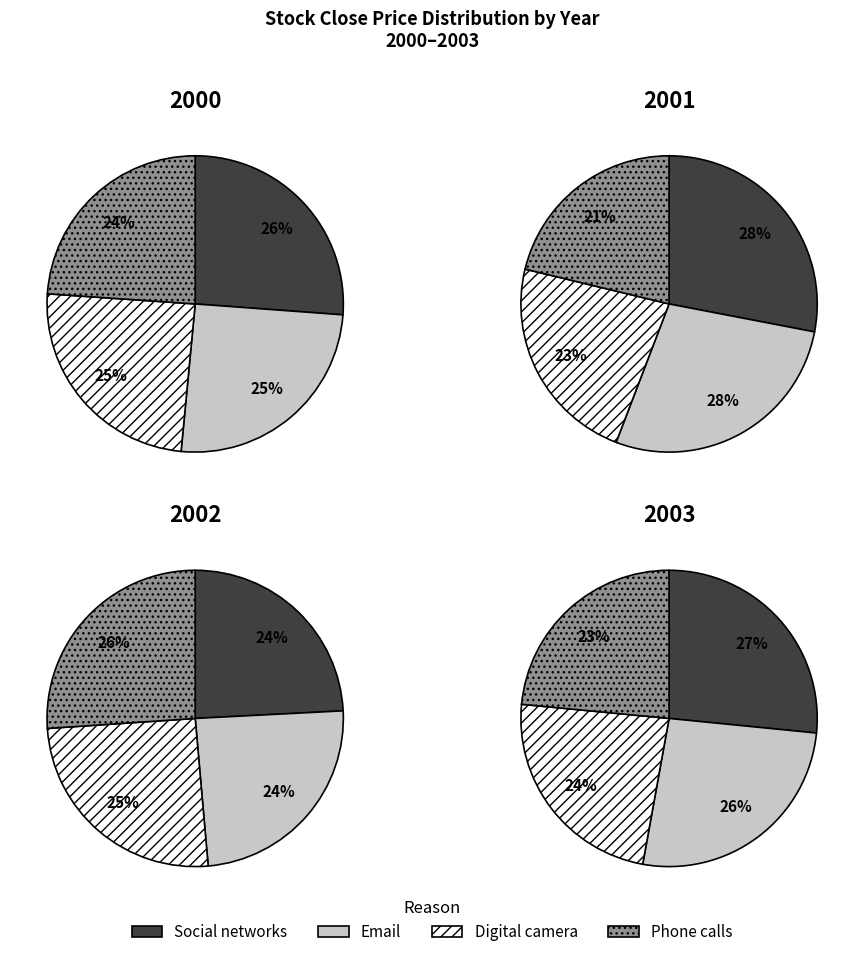

Does 3 represent more than half of the total?

No